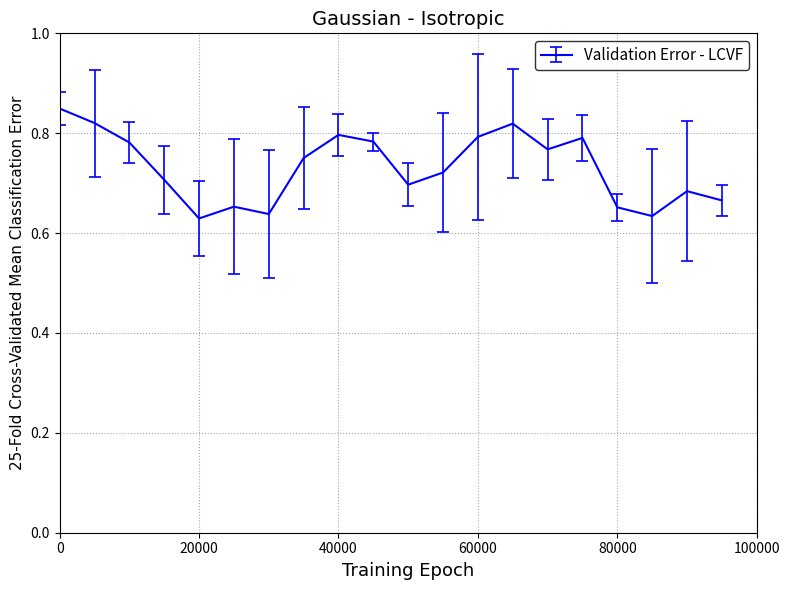

How many lines are shown in the chart?

1